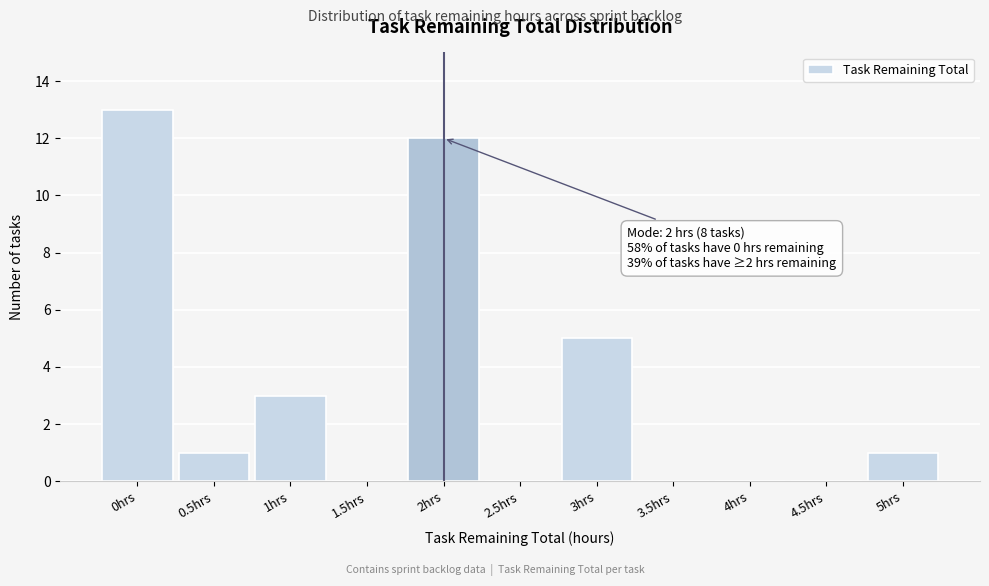

Over which range of the x-axis is the bar tallest?

-0.25 to 0.25